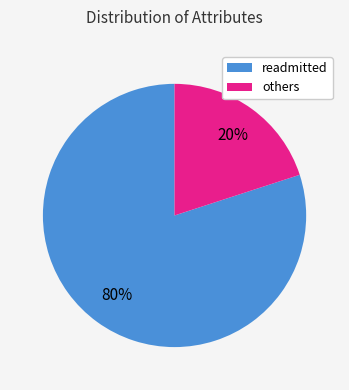

To the nearest percent, what is the difference between the largest and smallest slice percentages?

60%